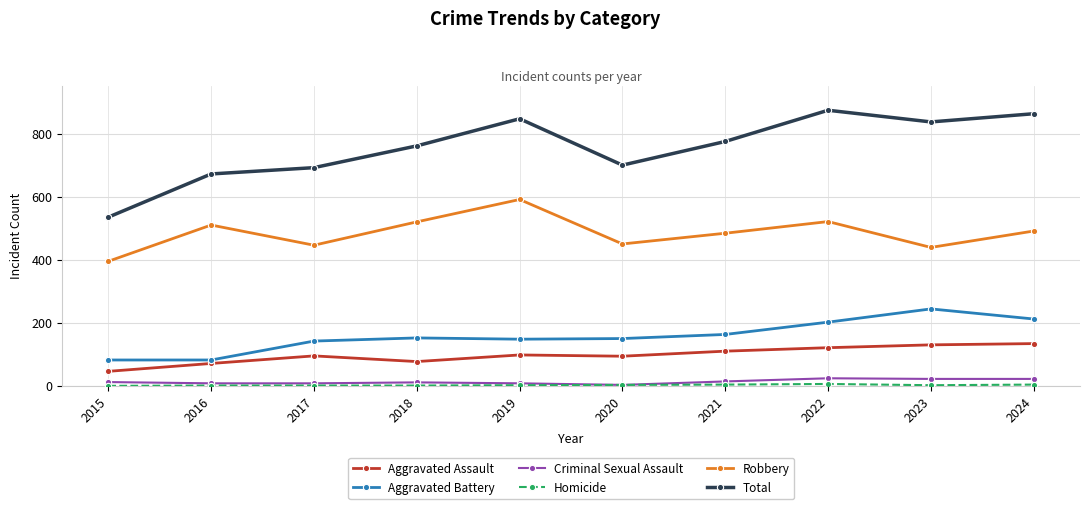

What is the highest value of the Total series?

874